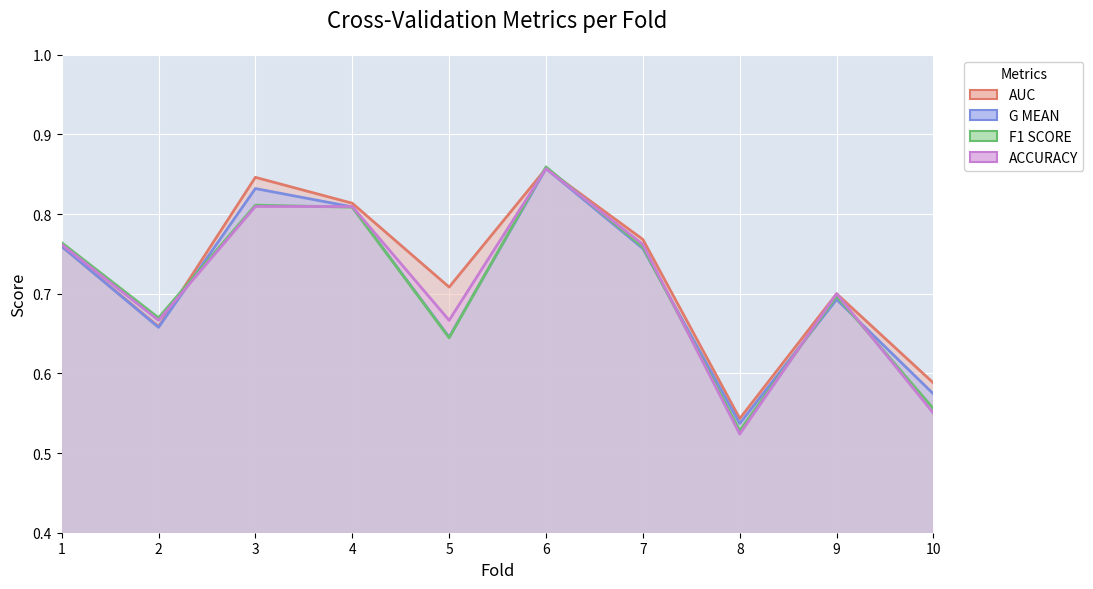

Between which two adjacent categories do g_mean and accuracy first intersect?

2 and 3